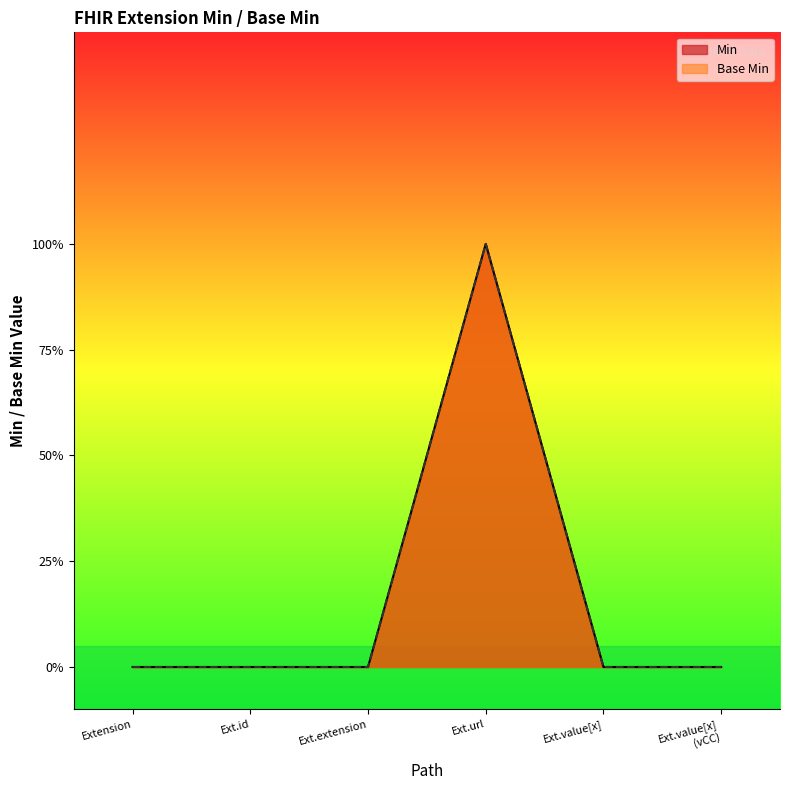

Which label corresponds to the smallest value in the chart?

Extension